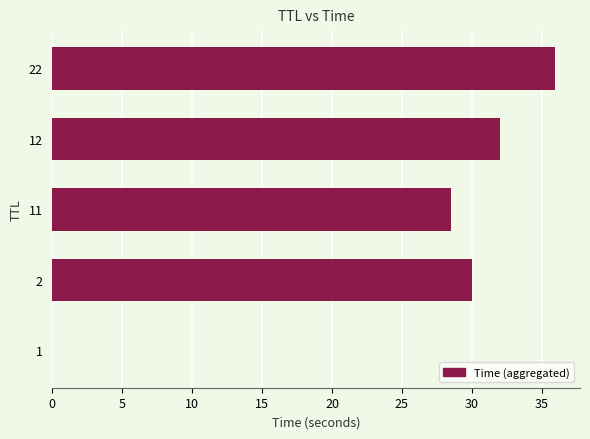

True or false: the data shows 43.1 at 12.

False